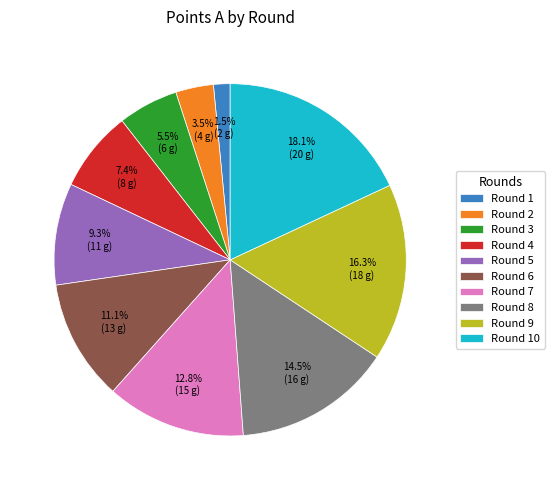

Which category has the biggest portion of the pie?

Round 10